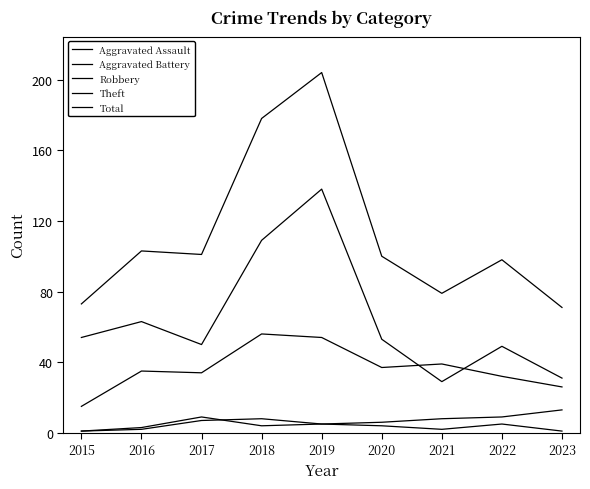

What is the average value of the Robbery series?

36